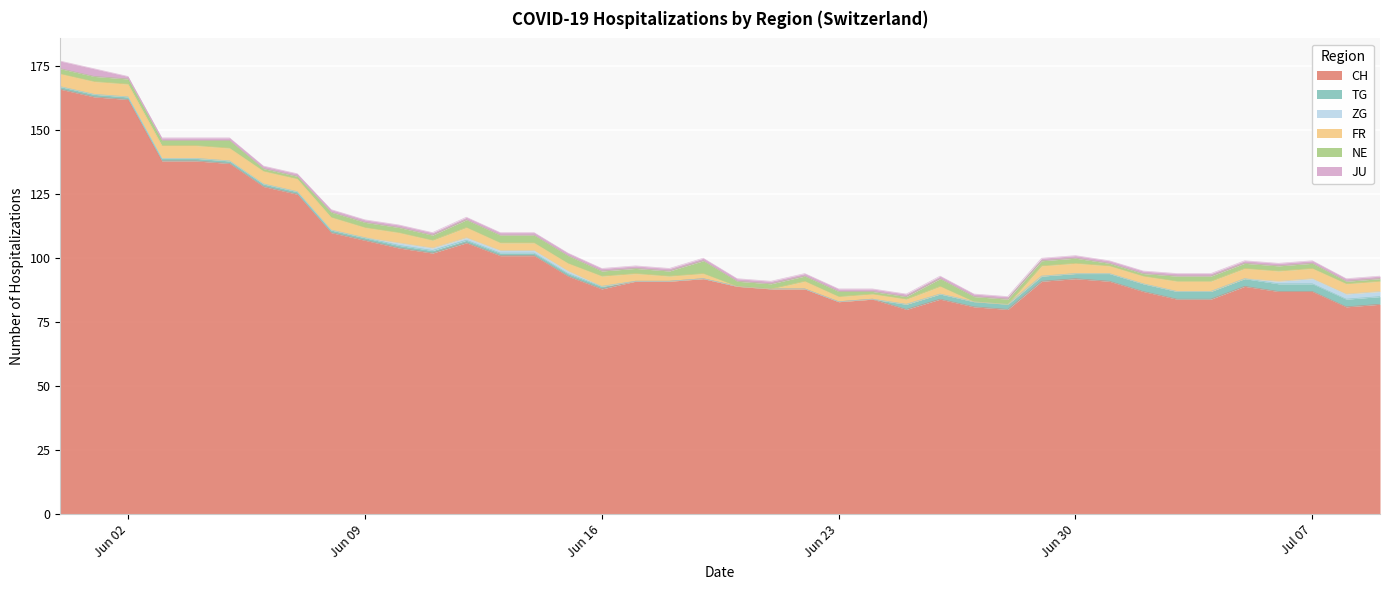

Which category has the lowest value in the JU series?

2020-06-02